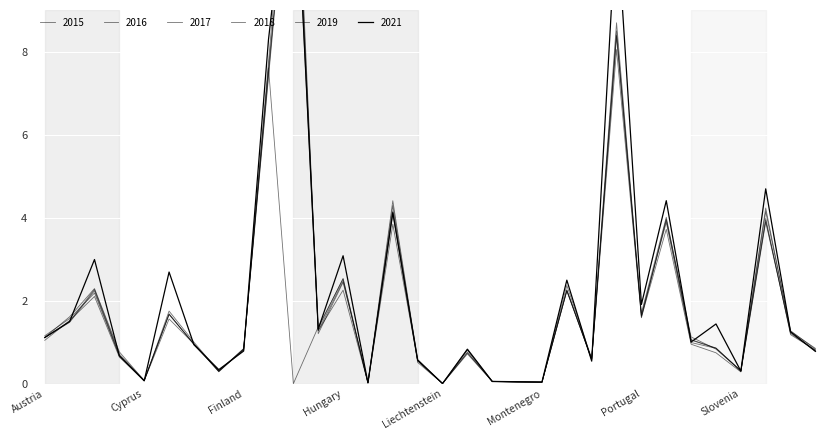

Reading left to right, what are all the values shown in this chart?

2015: Austria=1.1	Belgium=1.6	Bulgaria=2.3	Croatia=0.8	Cyprus=0.1	Czechia=1.7	Denmark=1.0	Estonia=0.3	Finland=0.8	France=7.6	Germany=0.0	Greece=1.4	Hungary=2.5	Iceland=0.0	Italy=4.4	Latvia=0.6	Liechtenstein=0.0	Lithuania=0.8	Luxembourg=0.1	Malta=0.0	Montenegro=0.0	Netherlands=2.3	Norway=0.6	Poland=8.4	Portugal=1.7	Romania=4.0	Serbia=1.1	Slovakia=0.9	Slovenia=0.3	Spain=4.2	Sweden=1.3	Switzerland=0.8
2016: Austria=1.0	Belgium=1.5	Bulgaria=2.1	Croatia=0.6	Cyprus=0.1	Czechia=1.6	Denmark=1.0	Estonia=0.3	Finland=0.8	France=7.4	Germany=13.9	Greece=1.3	Hungary=2.3	Iceland=0.0	Italy=3.8	Latvia=0.6	Liechtenstein=0.0	Lithuania=0.8	Luxembourg=0.0	Malta=0.0	Montenegro=0.0	Netherlands=2.3	Norway=0.6	Poland=8.0	Portugal=1.6	Romania=3.7	Serbia=0.9	Slovakia=0.7	Slovenia=0.3	Spain=3.9	Sweden=1.2	Switzerland=0.8
2017: Austria=1.1	Belgium=1.5	Bulgaria=2.3	Croatia=0.7	Cyprus=0.1	Czechia=1.7	Denmark=0.9	Estonia=0.3	Finland=0.8	France=7.5	Germany=14.2	Greece=1.3	Hungary=2.5	Iceland=0.0	Italy=4.3	Latvia=0.5	Liechtenstein=0.0	Lithuania=0.8	Luxembourg=0.1	Malta=0.0	Montenegro=0.0	Netherlands=2.2	Norway=0.6	Poland=8.4	Portugal=1.6	Romania=4.0	Serbia=1.1	Slovakia=0.8	Slovenia=0.3	Spain=3.9	Sweden=1.2	Switzerland=0.8
2018: Austria=1.2	Belgium=1.6	Bulgaria=2.2	Croatia=0.7	Cyprus=0.1	Czechia=1.7	Denmark=1.0	Estonia=0.3	Finland=0.8	France=7.8	Germany=14.7	Greece=1.2	Hungary=2.4	Iceland=0.0	Italy=4.2	Latvia=0.6	Liechtenstein=0.0	Lithuania=0.7	Luxembourg=0.1	Malta=0.0	Montenegro=0.0	Netherlands=2.4	Norway=0.6	Poland=8.7	Portugal=1.7	Romania=3.9	Serbia=1.0	Slovakia=0.9	Slovenia=0.3	Spain=4.1	Sweden=1.3	Switzerland=0.8
2019: Austria=1.1	Belgium=1.5	Bulgaria=2.2	Croatia=0.7	Cyprus=0.1	Czechia=1.7	Denmark=1.0	Estonia=0.3	Finland=0.8	France=7.6	Germany=13.5	Greece=1.3	Hungary=2.5	Iceland=0.0	Italy=4.1	Latvia=0.5	Liechtenstein=0.0	Lithuania=0.7	Luxembourg=0.1	Malta=0.0	Montenegro=0.0	Netherlands=2.2	Norway=0.6	Poland=8.5	Portugal=1.6	Romania=3.9	Serbia=1.0	Slovakia=0.9	Slovenia=0.3	Spain=4.0	Sweden=1.2	Switzerland=0.8
2021: Austria=1.1	Belgium=1.5	Bulgaria=3.0	Croatia=0.7	Cyprus=0.1	Czechia=2.7	Denmark=0.9	Estonia=0.3	Finland=0.8	France=8.3	Germany=13.6	Greece=1.3	Hungary=3.1	Iceland=0.0	Italy=4.1	Latvia=0.6	Liechtenstein=0.0	Lithuania=0.8	Luxembourg=0.1	Malta=0.0	Montenegro=0.0	Netherlands=2.5	Norway=0.5	Poland=11.3	Portugal=1.9	Romania=4.4	Serbia=1.0	Slovakia=1.4	Slovenia=0.3	Spain=4.7	Sweden=1.2	Switzerland=0.8